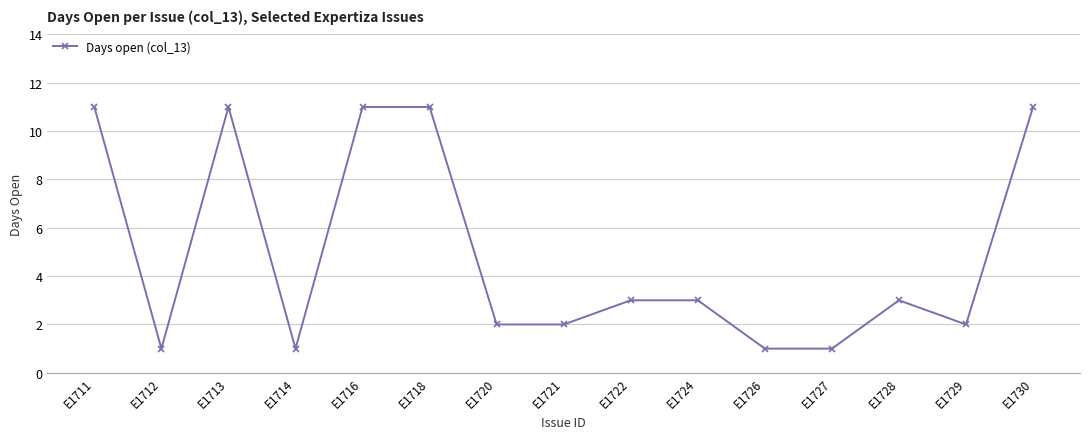

What is the value of the 14th point from the left?

2